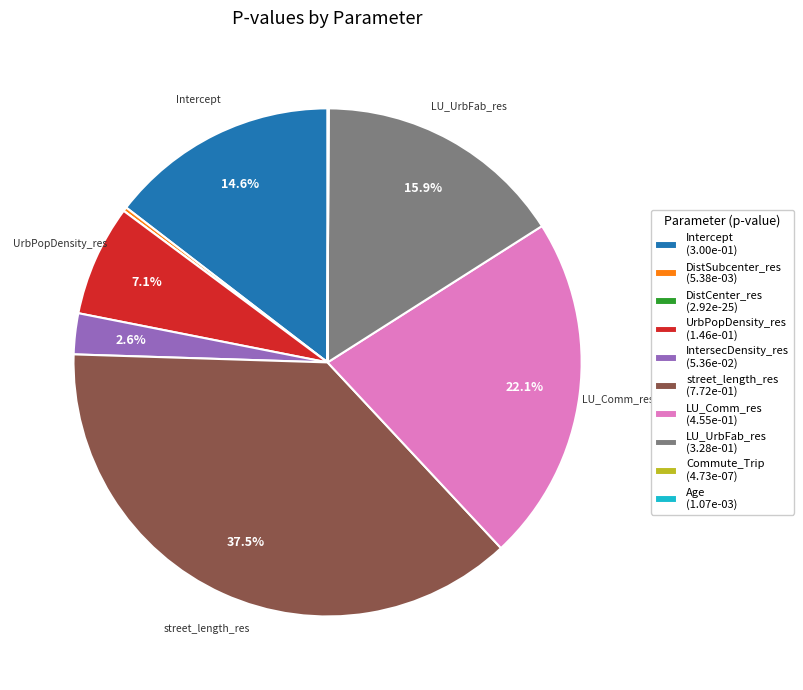

What portion of the pie excludes UrbPopDensity_res (1.46e-01)?

92.9%